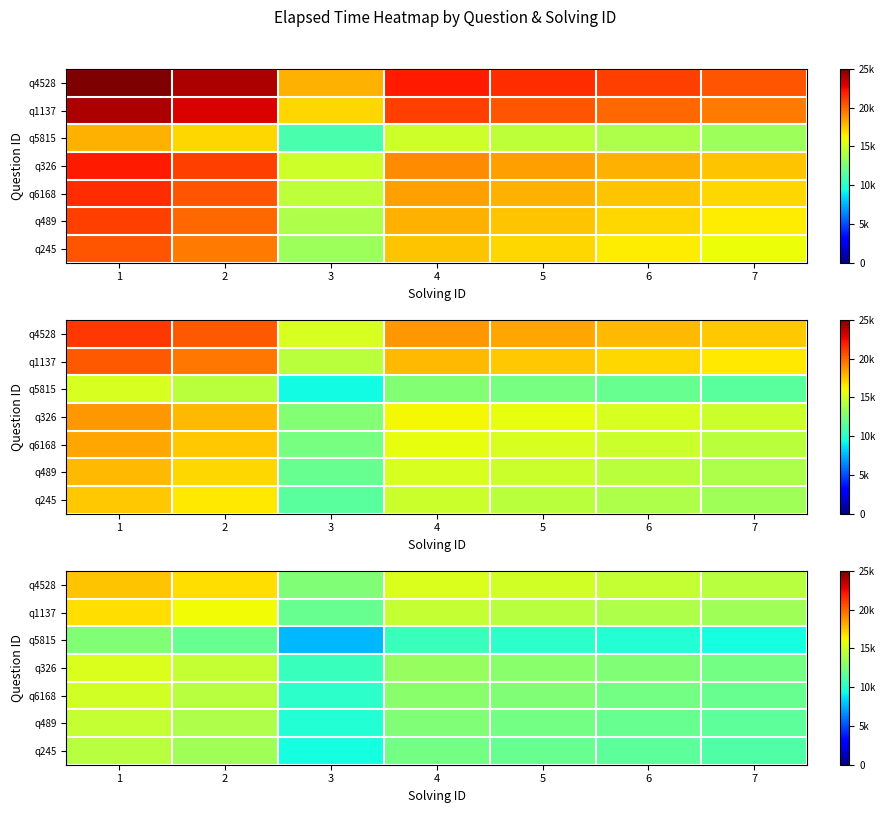

What is the smallest value displayed?

7700.0